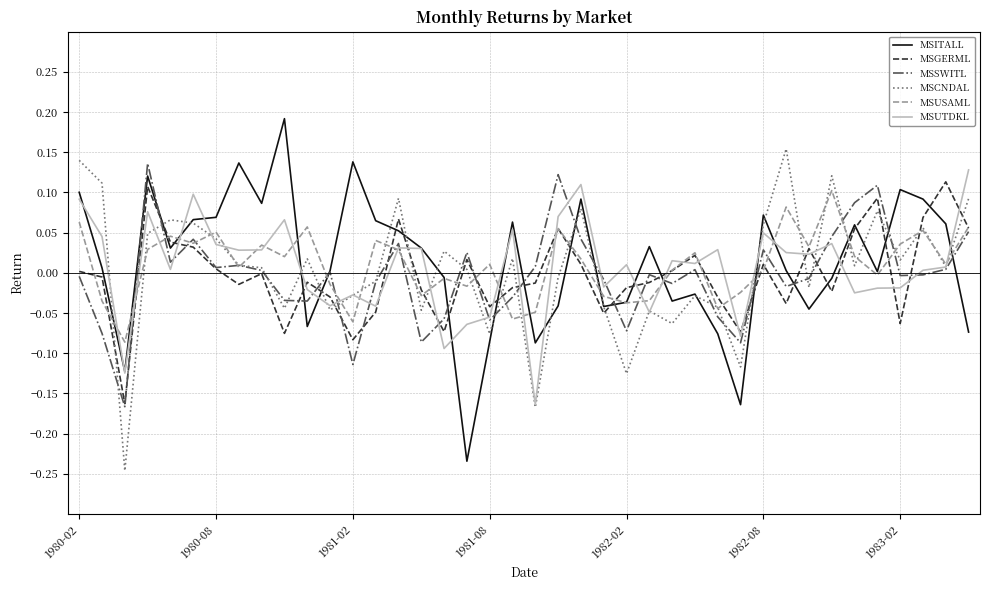

Does the chart have visible grid lines?

Yes